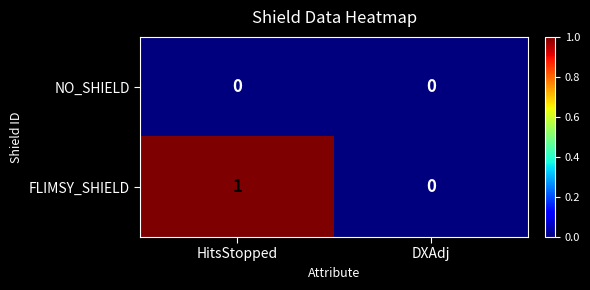

The NO_SHIELD series shows 0 at HitsStopped. True or false?

True